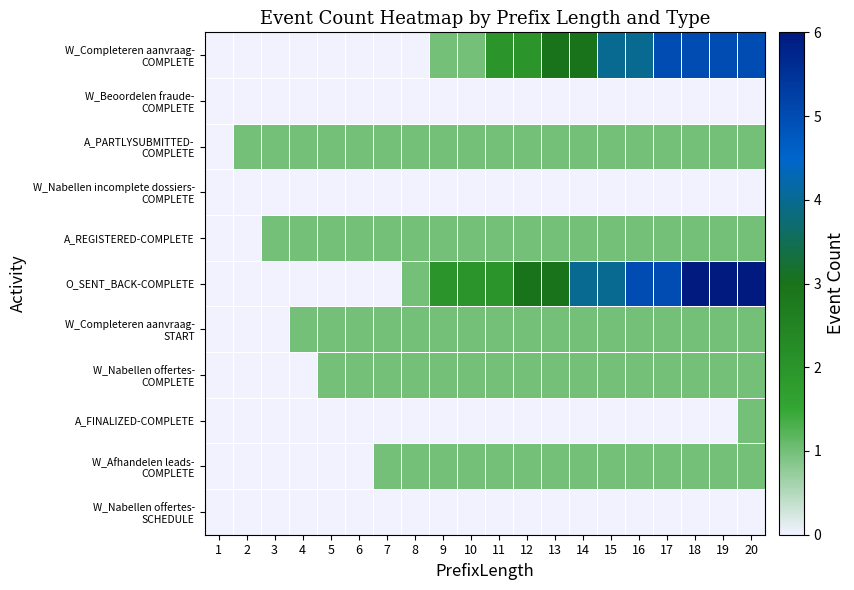

At how many categories does at least one series exceed 0?

19